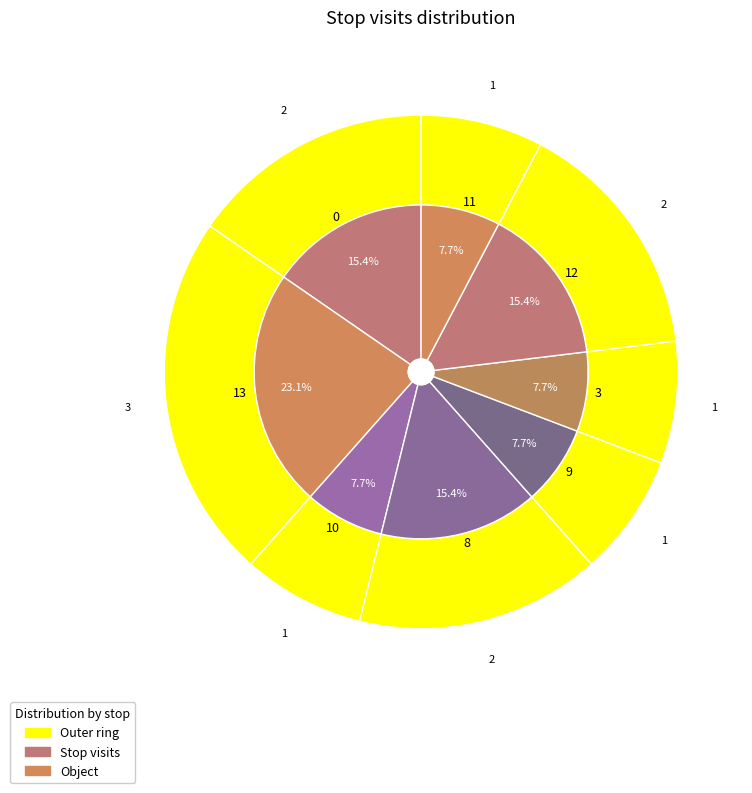

Does 3 represent more than half of the total?

No